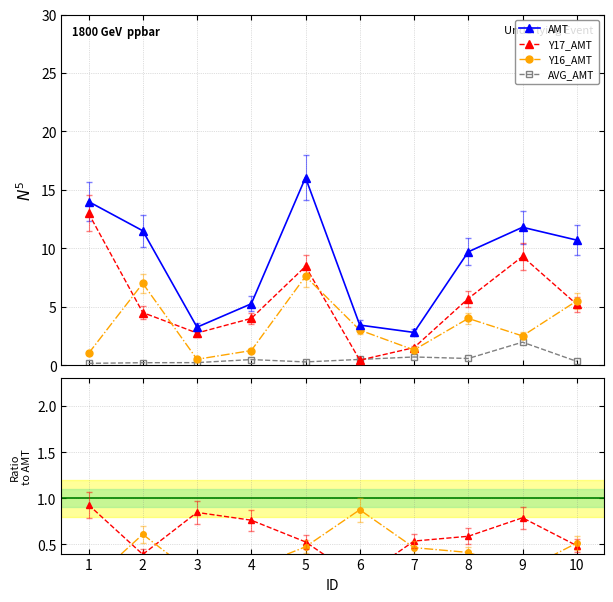

What is the average value of the Y17_AMT series?

5.5